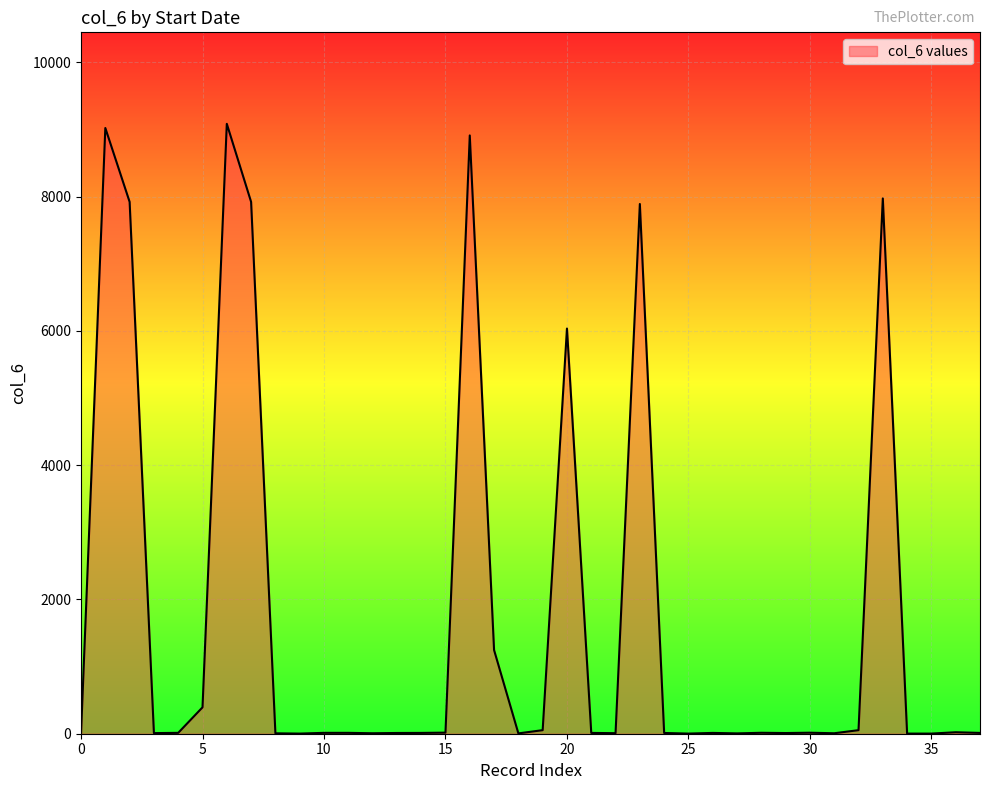

What is the difference between the maximum and minimum values?

9081